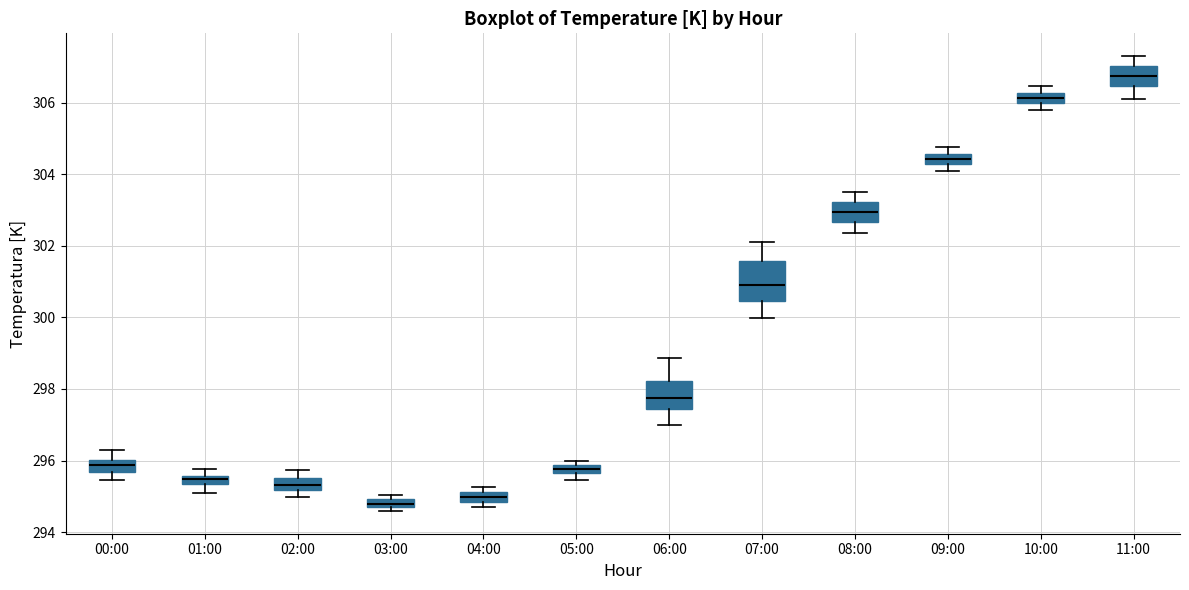

Where is the upper edge of the box for 08:00 on the y-axis? The values are not printed on the chart, so give them approximately, as read against the axis.

303.2